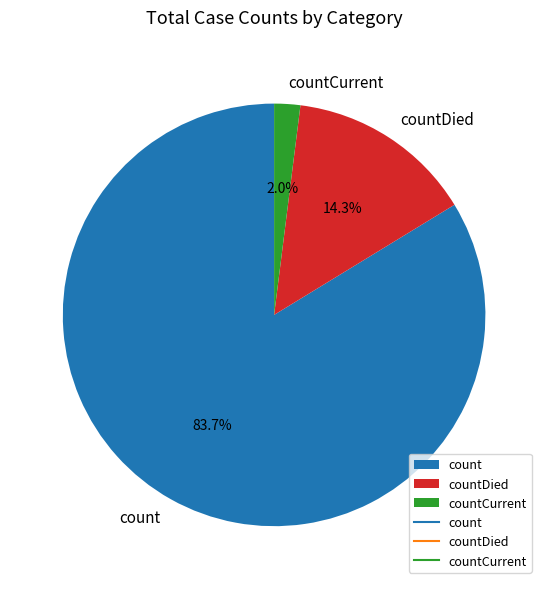

To the nearest percent, what percentage of the pie is countDied?

14%